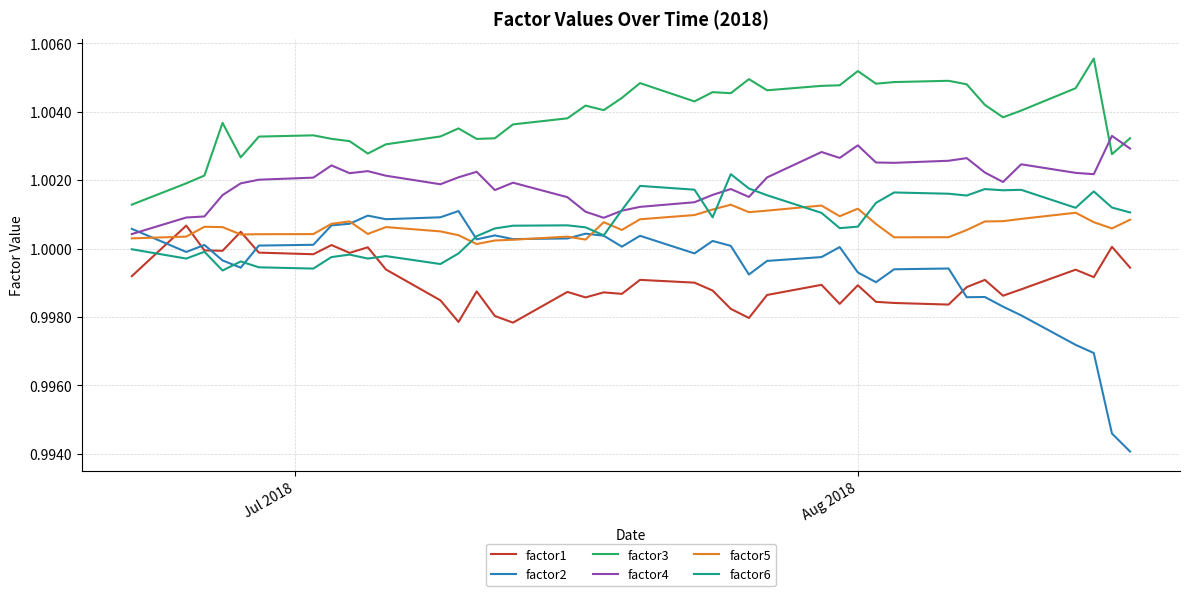

What are all the series names shown in the legend?

factor1, factor2, factor3, factor4, factor5, factor6